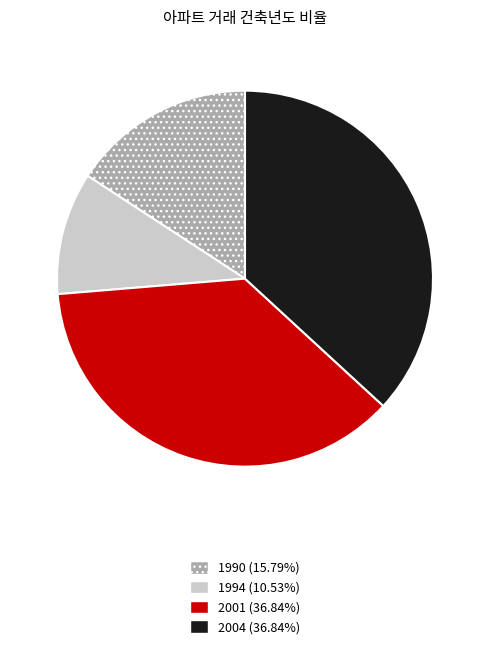

Which slice is the smallest?

1994